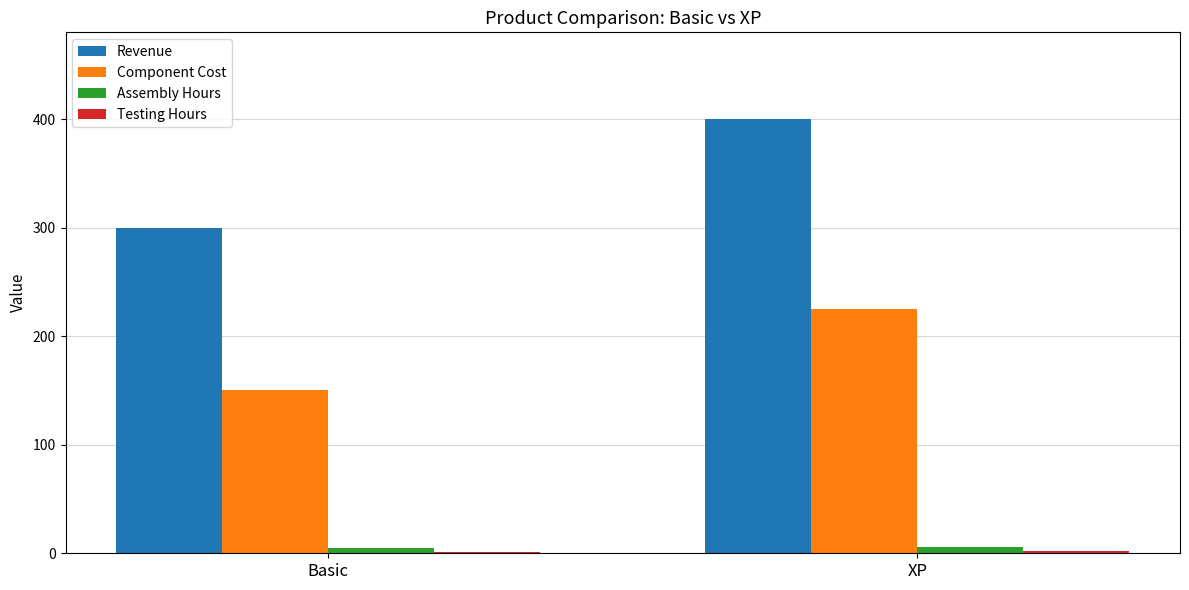

The value of Component Cost at Basic is 77. True or false?

False